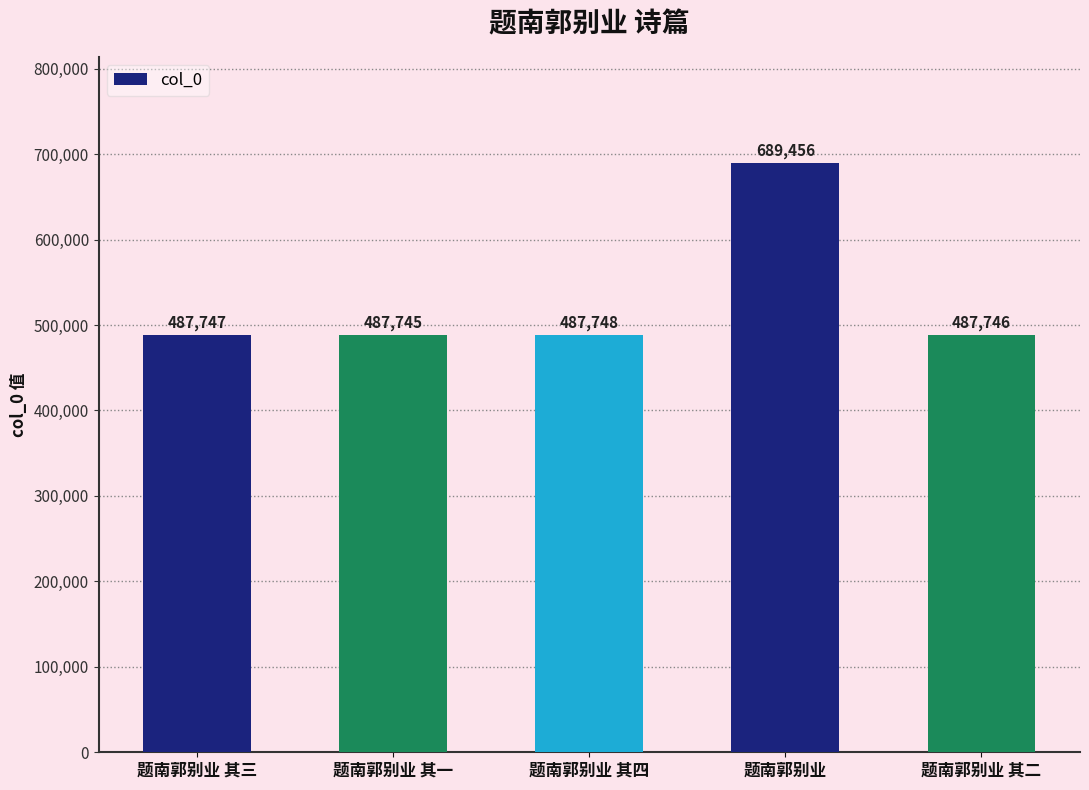

Reading left to right, list all the values displayed in this chart.

题南郭别业 其三=487747	题南郭别业 其一=487745	题南郭别业 其四=487748	题南郭别业=689456	题南郭别业 其二=487746